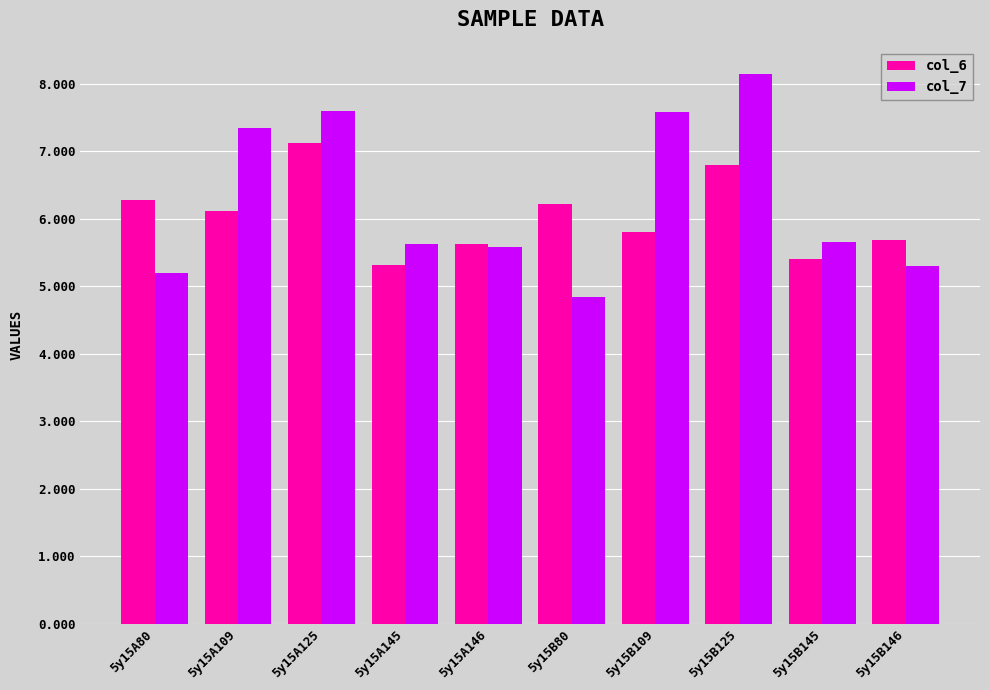

What is the difference between the highest and lowest values at 5y15B109?

1.8